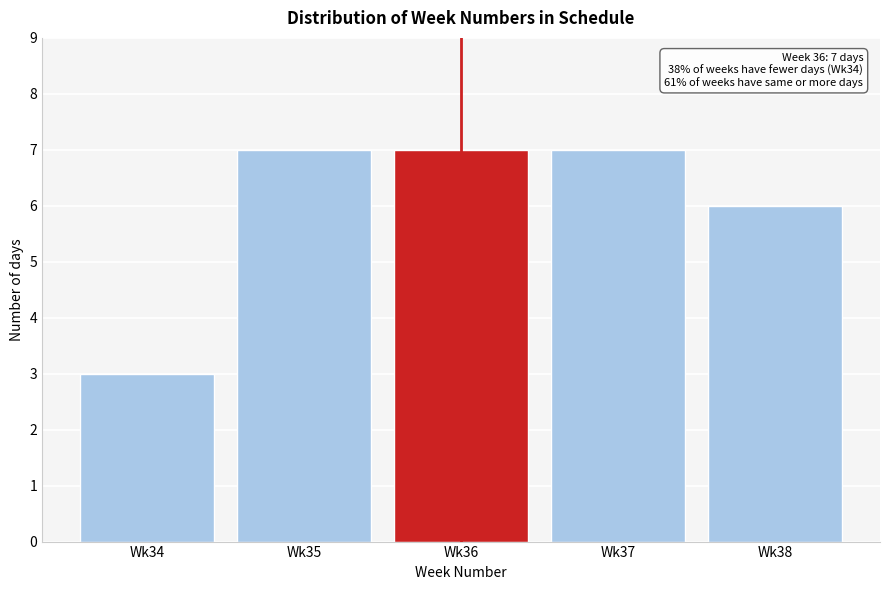

Reading right to left, what are all the values shown in this chart?

6	7	7	7	3